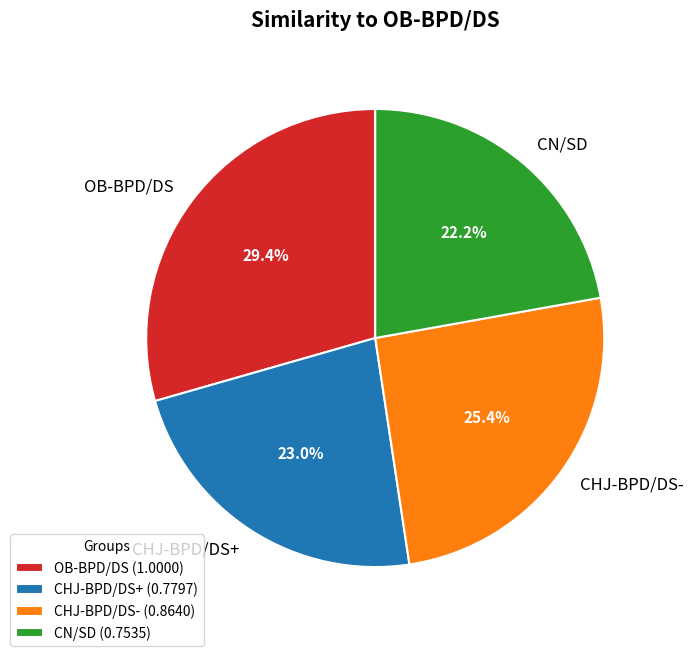

To the nearest percent, what is the difference between the CHJ-BPD/DS+ and CN/SD slice percentages?

1%